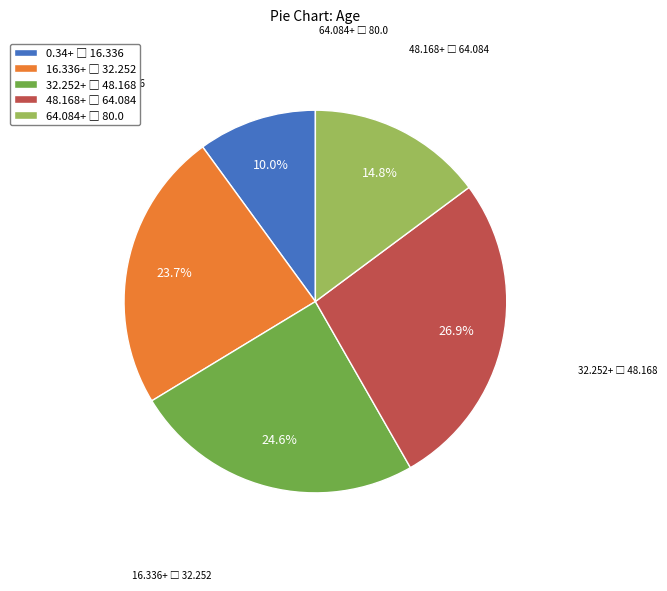

Does any single category account for the majority?

No